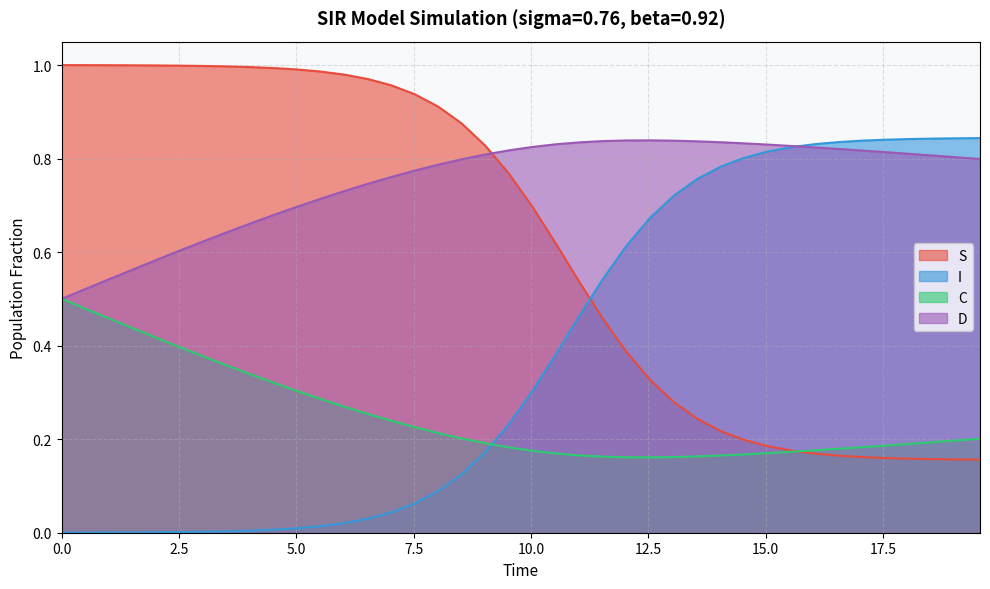

How many lines are shown in the chart?

4